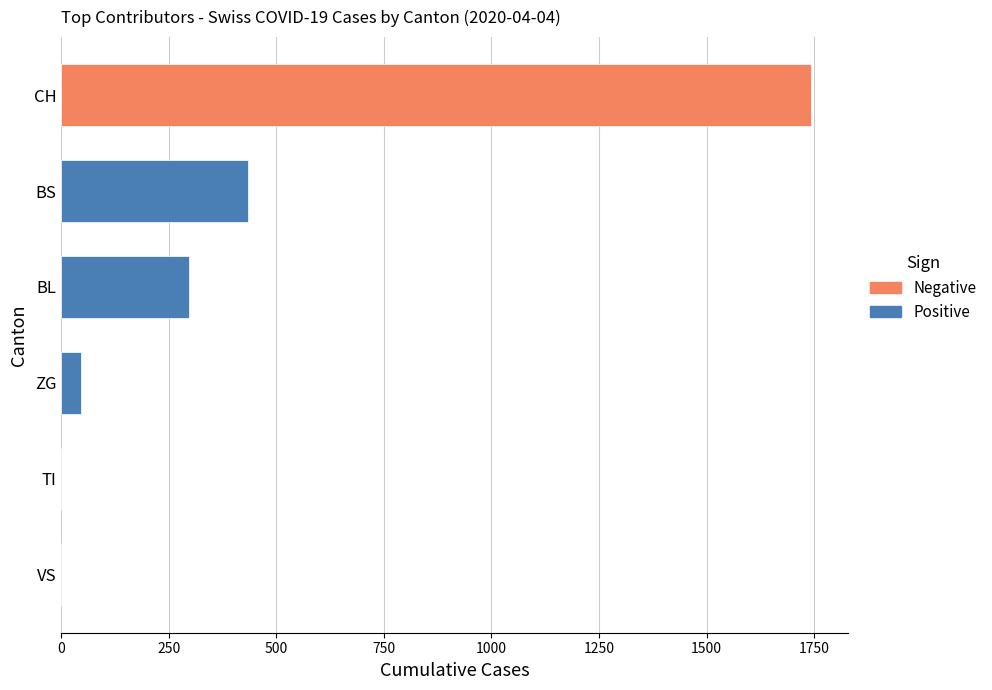

What is the sum of the values at BS and VS?

434